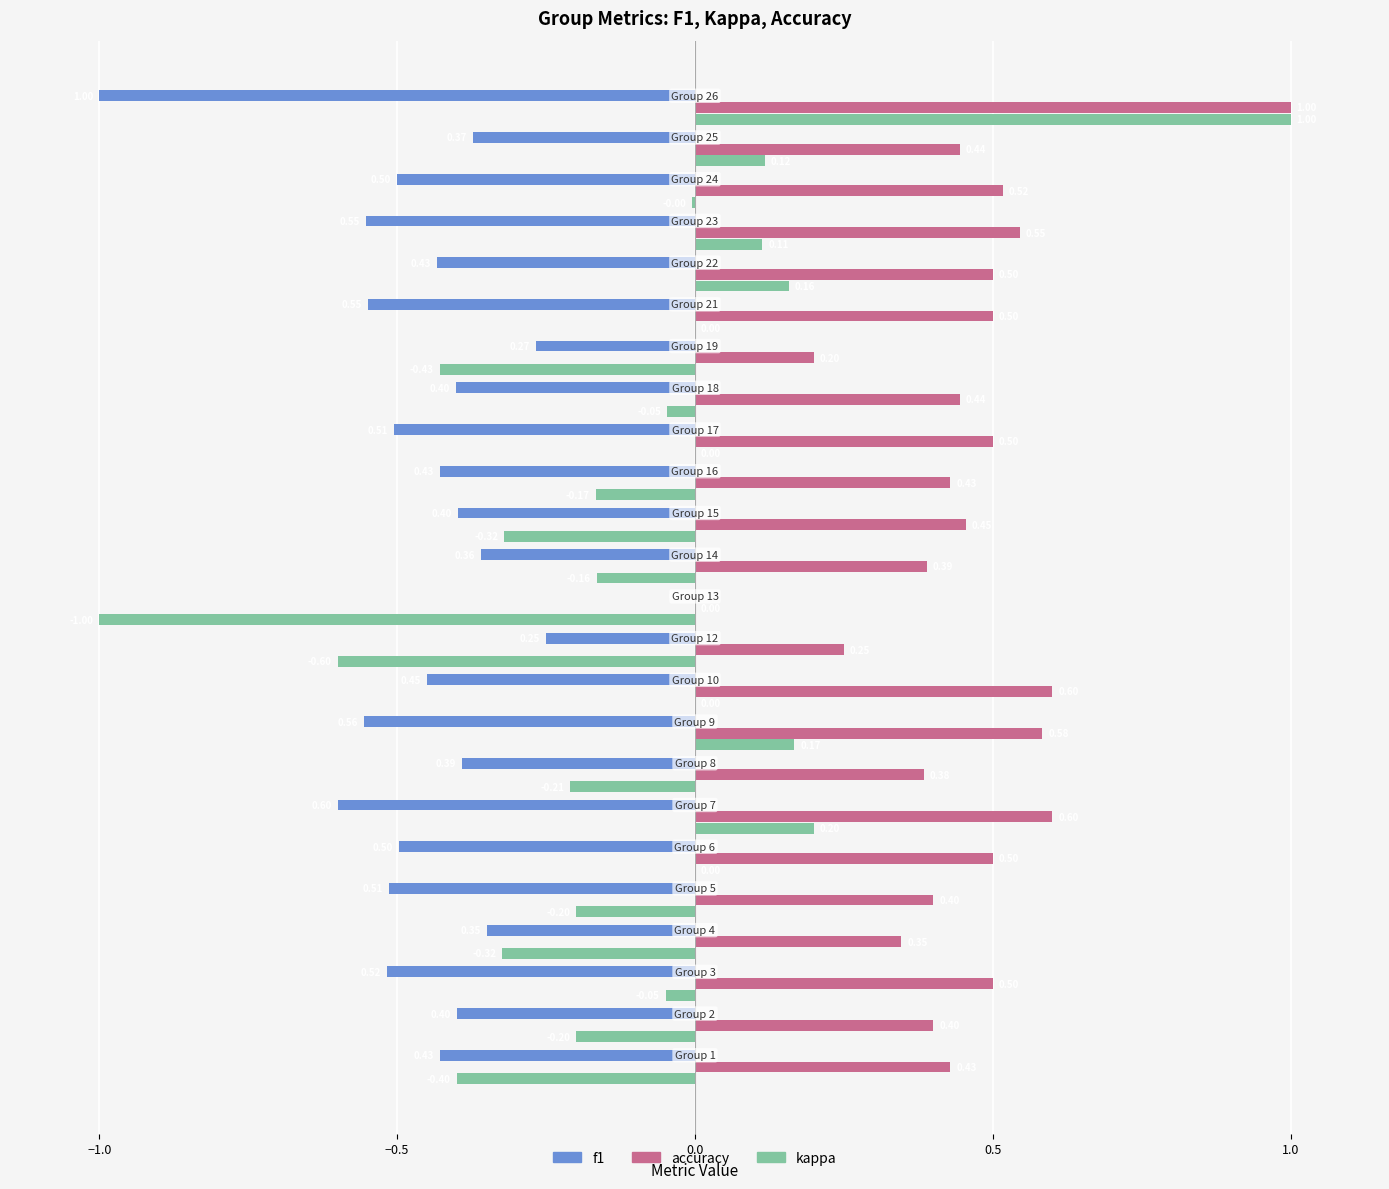

What is the sum of all kappa values?

-2.4